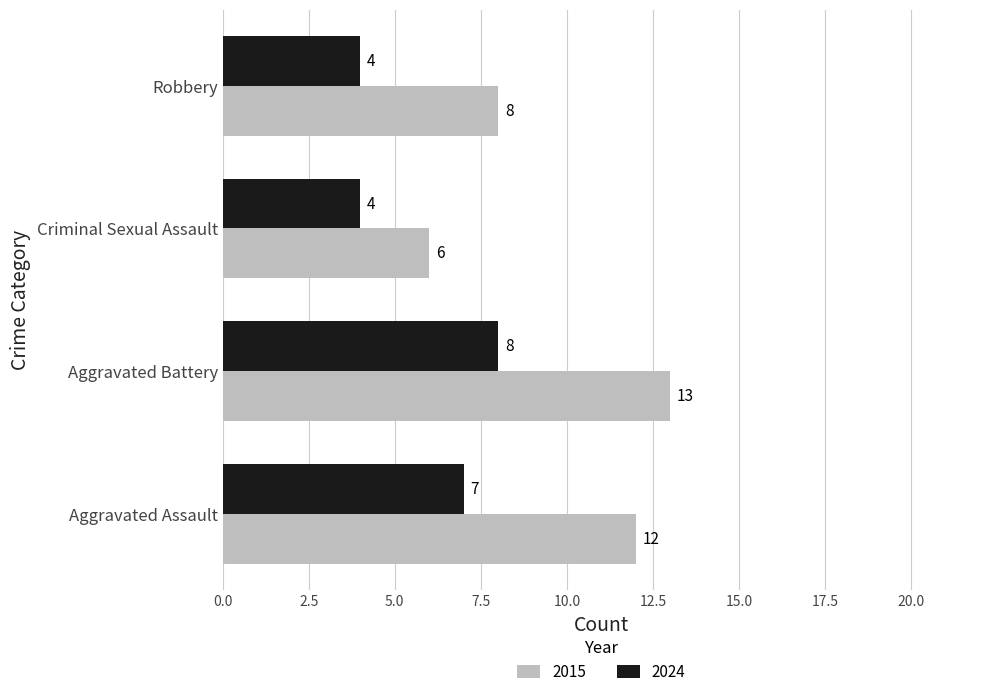

Which series has the widest spread of values?

2015